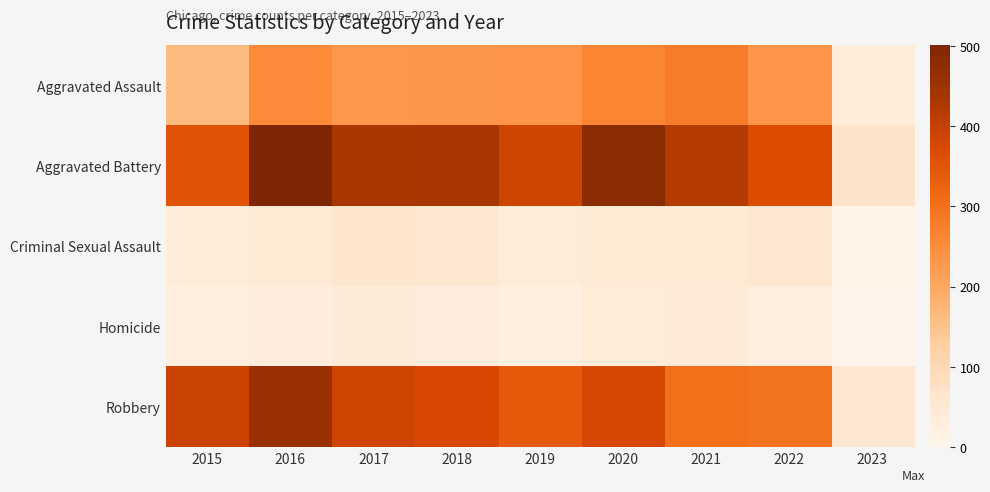

How many categories are shown in the chart?

9